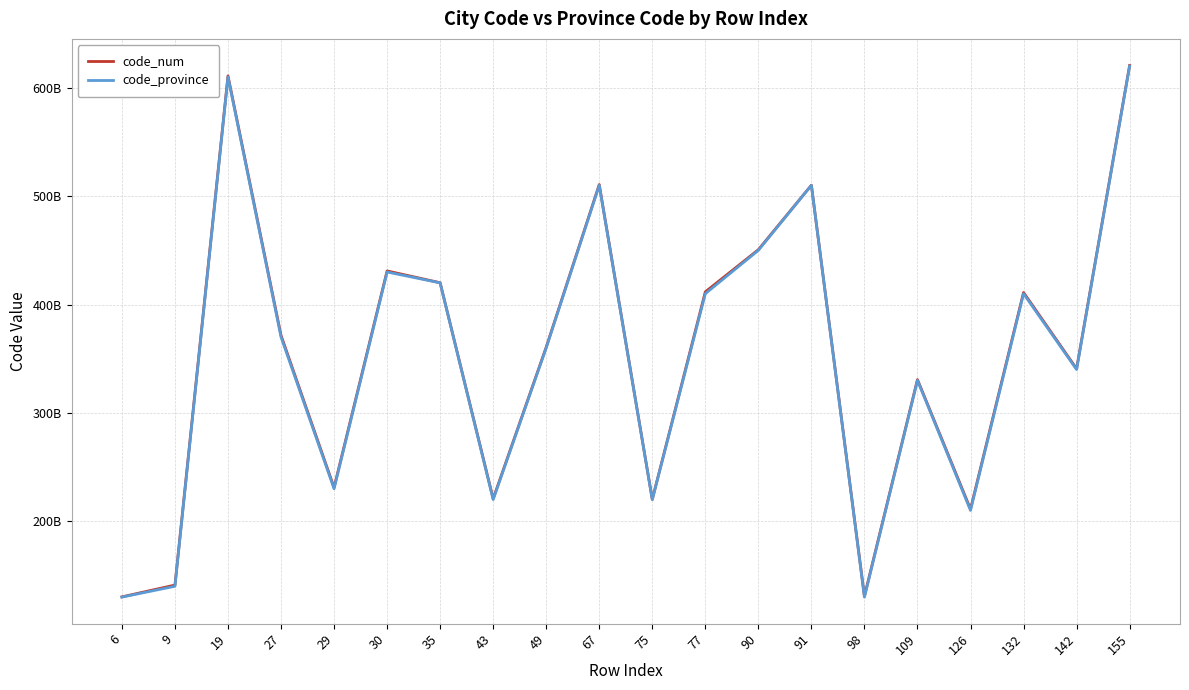

At how many categories does at least one series exceed 154392708814?

17